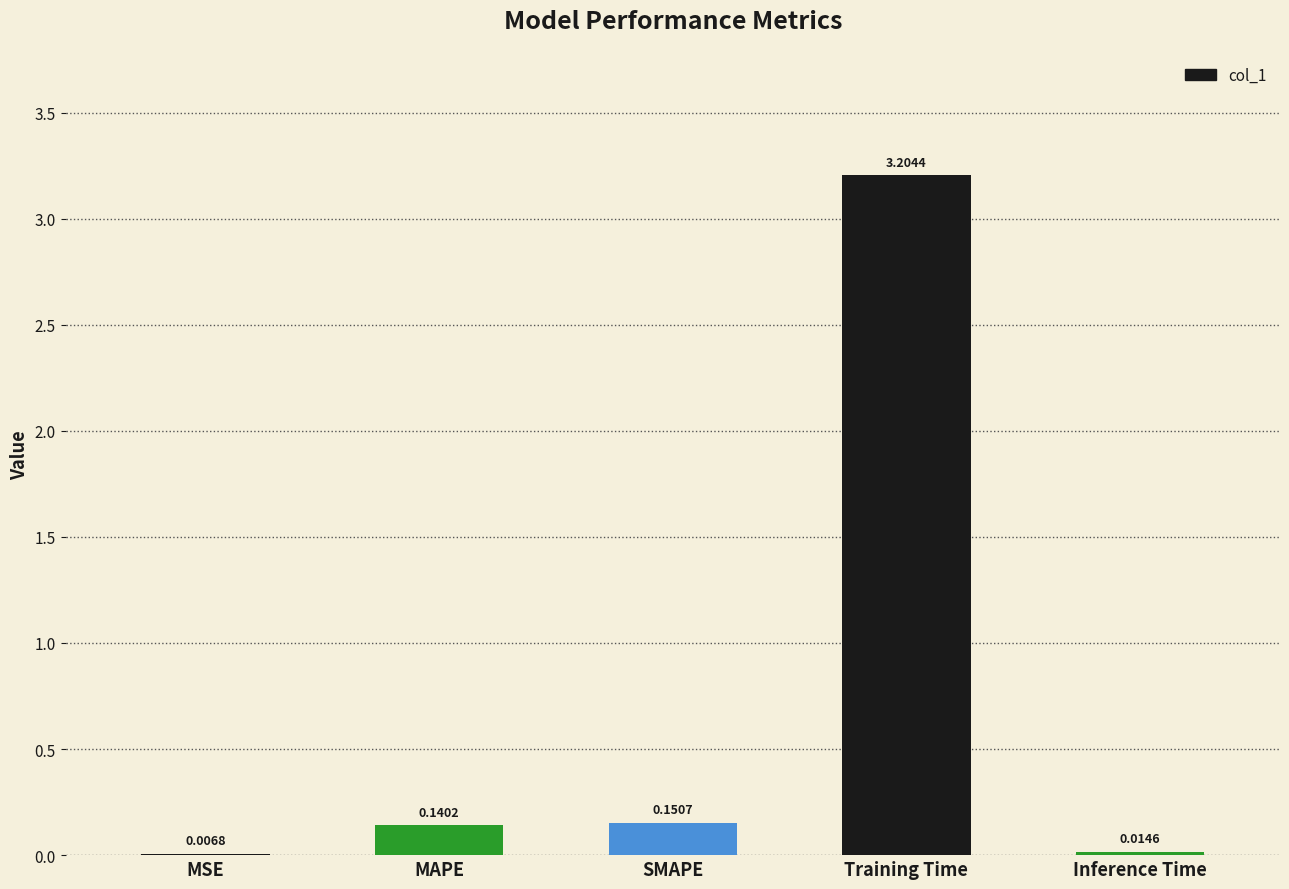

What is the change in value from SMAPE to Inference Time?

-0.1